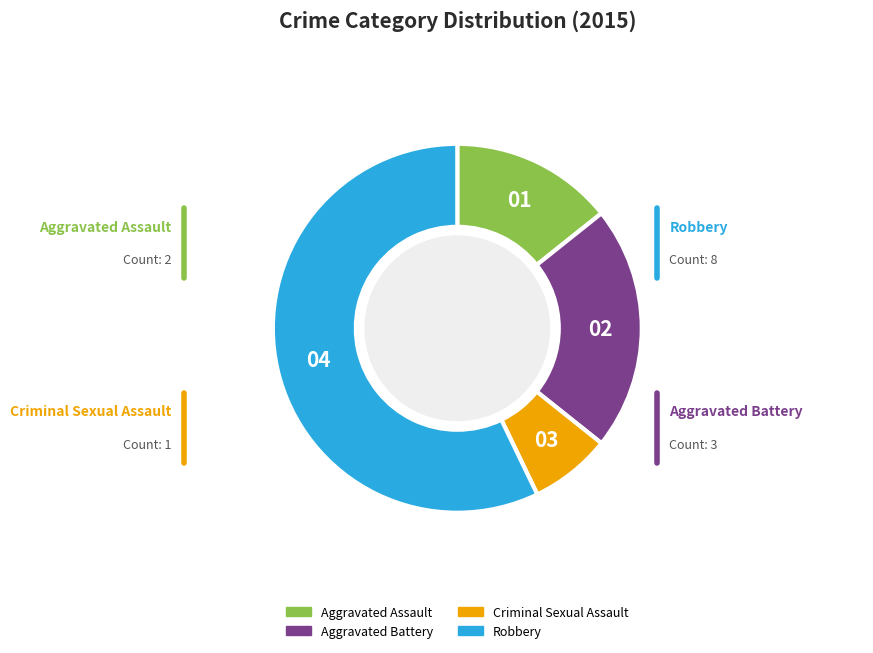

Count the number of slices in the pie.

4